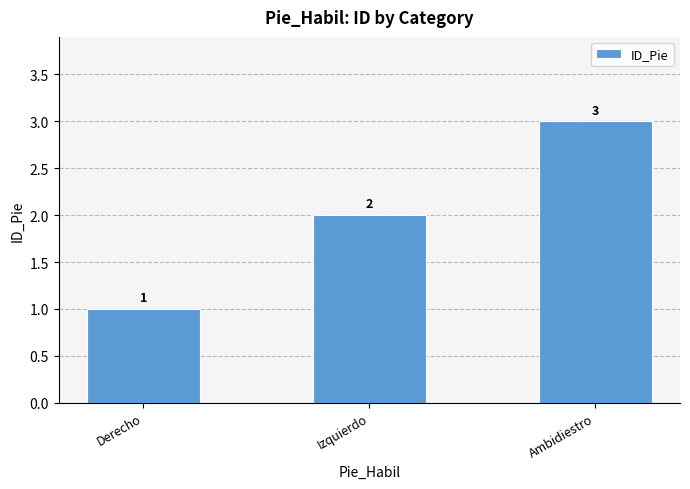

What is the label of the 3rd bar from the left?

Ambidiestro